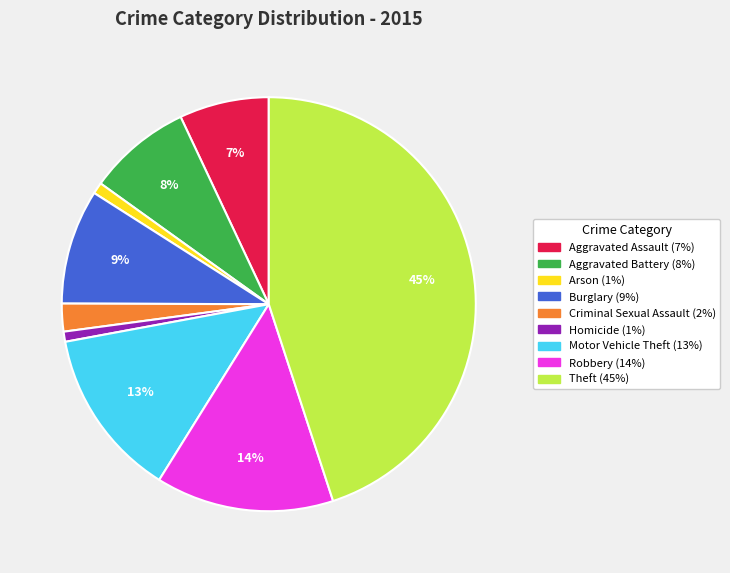

How many slices are in this pie chart?

9